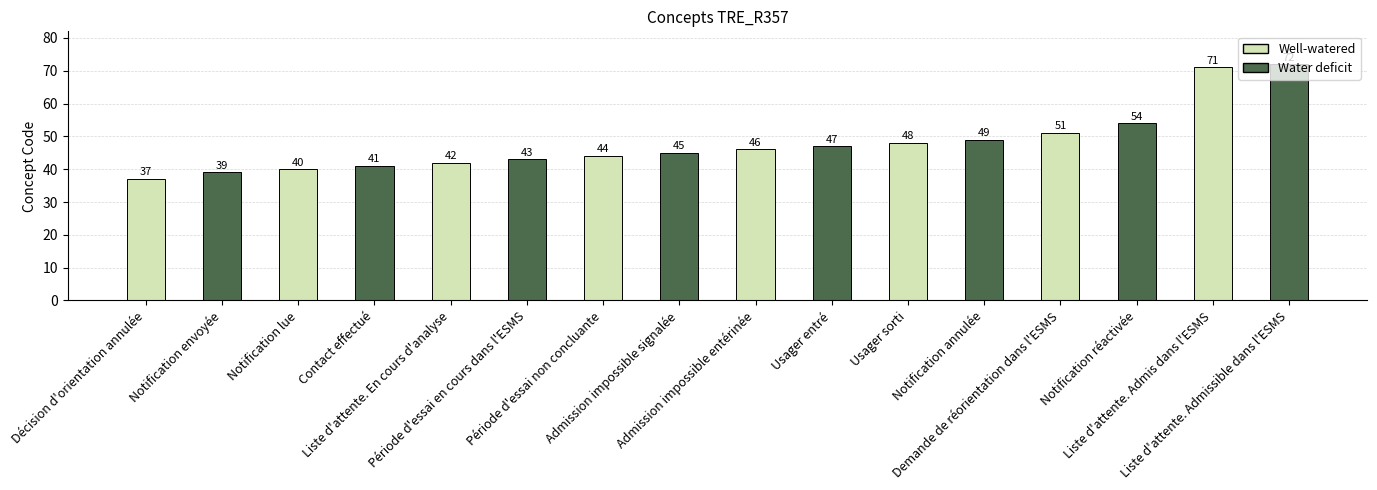

What value does the data have at Contact effectué, to the nearest 10?

40